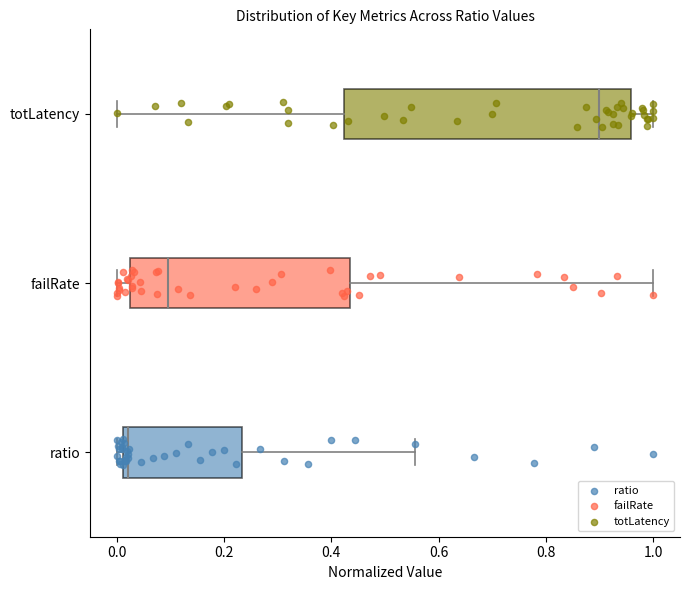

Reading bottom to top, read every box against the x-axis: the position of its median line, the range the box covers, and the ends of its whiskers. The values are not printed on the chart, so give them approximately, as read against the axis.

ratio: median 0.02 (just right of the box's left edge), box 0.02 to 0.24, whiskers 0.00 to 0.56
failRate: median 0.10, box 0.02 to 0.44, whiskers 0.00 to 1.00
totLatency: median 0.90, box 0.42 to 0.96, whiskers 0.00 to 1.00